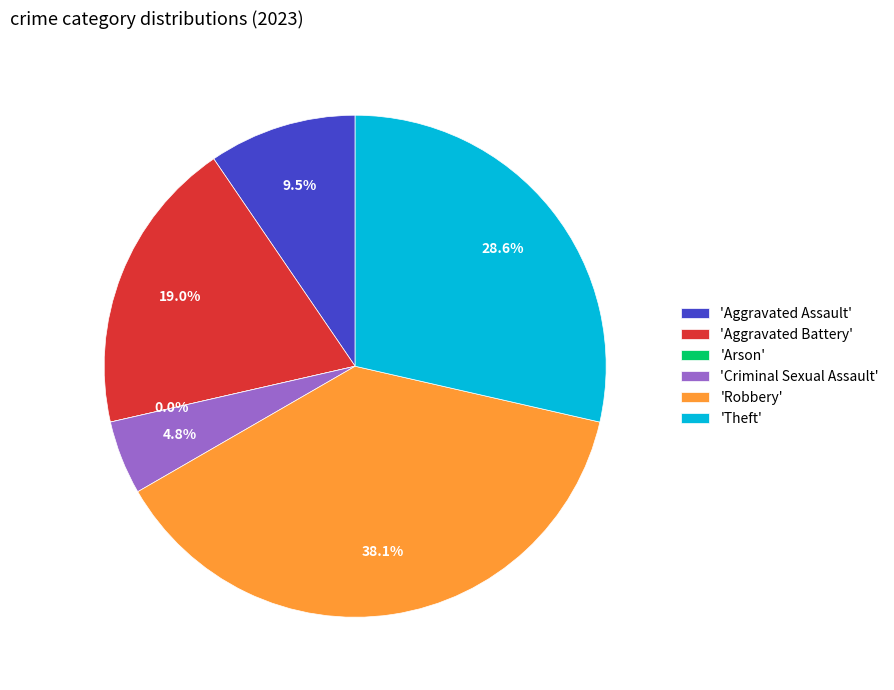

Does Robbery account for over 50% of the chart?

No